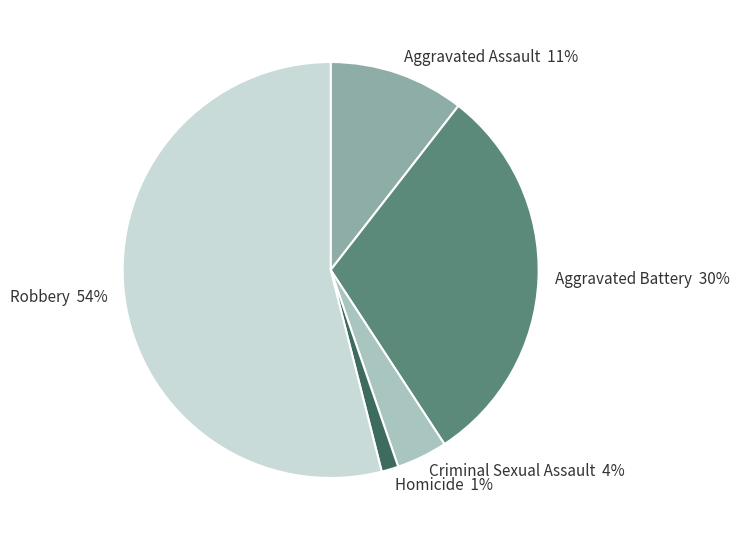

What percentage is the Aggravated Battery slice, to the nearest percent?

30%